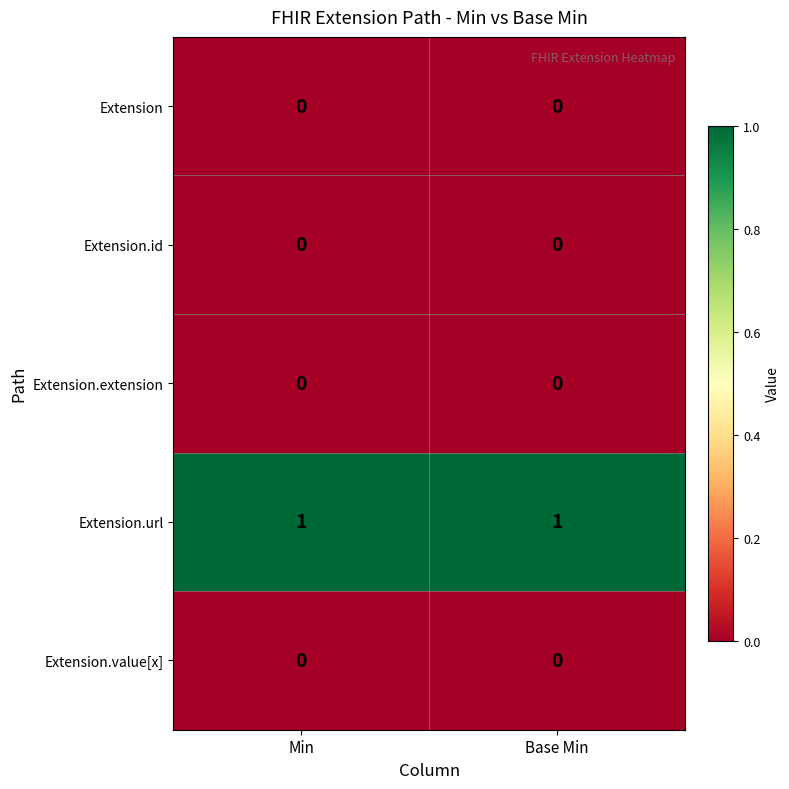

Which series has the largest total across all categories?

Extension.url